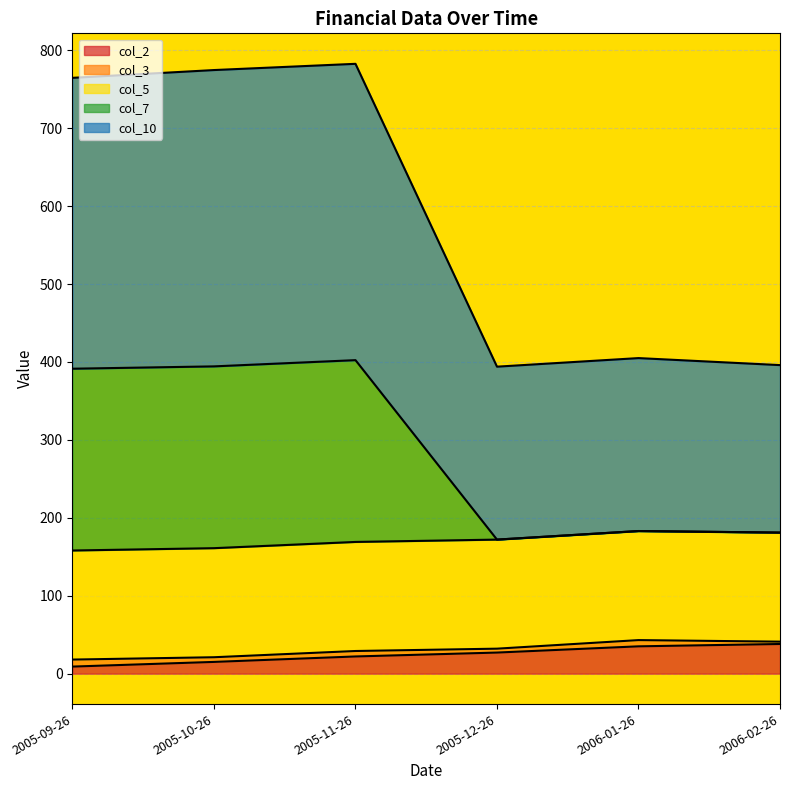

True or false: col_7 and col_2 intersect in this chart.

False